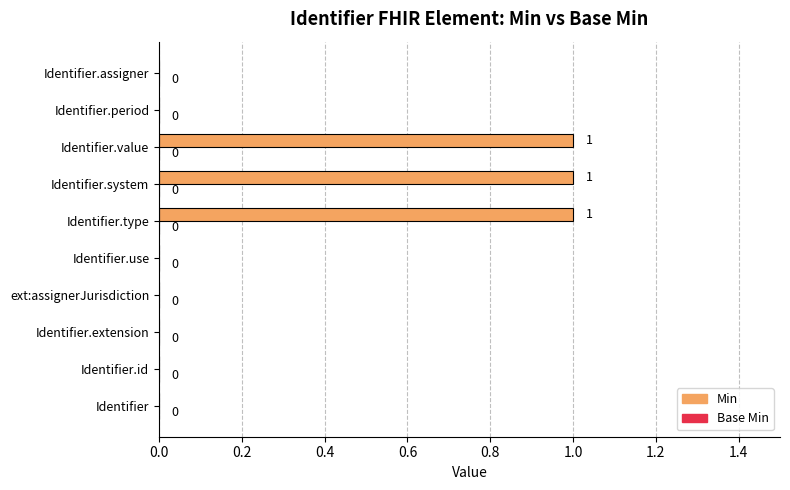

Which has a higher value, Identifier.use or Identifier.type?

Identifier.type